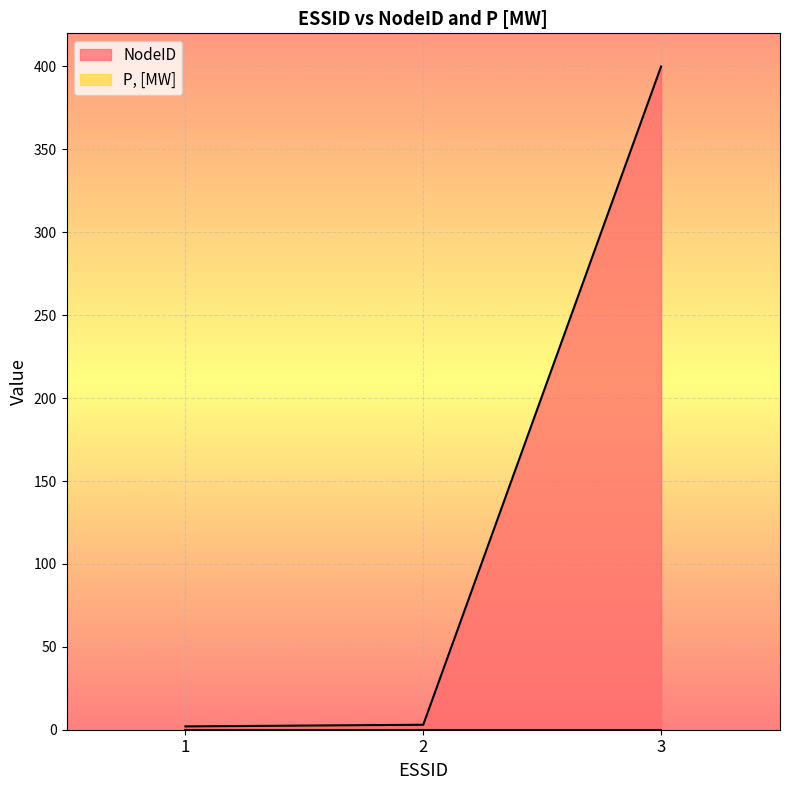

Where is the data nearest to the value 201?

2